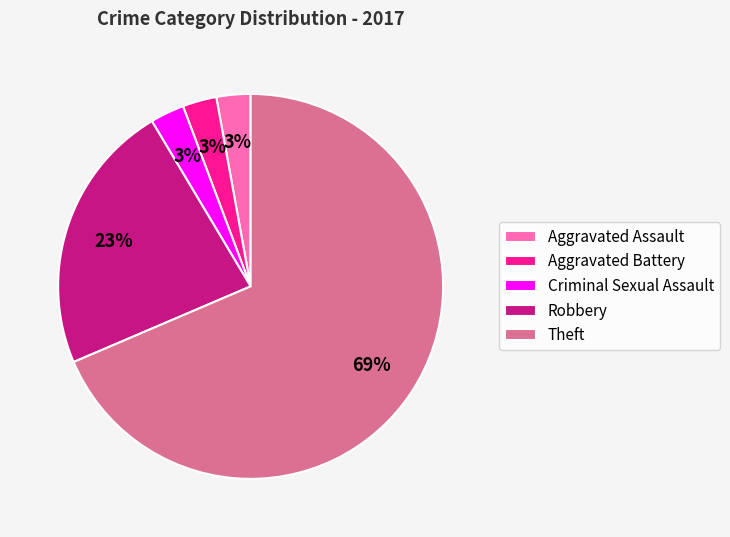

To the nearest percent, what percentage of the pie is Aggravated Battery?

3%